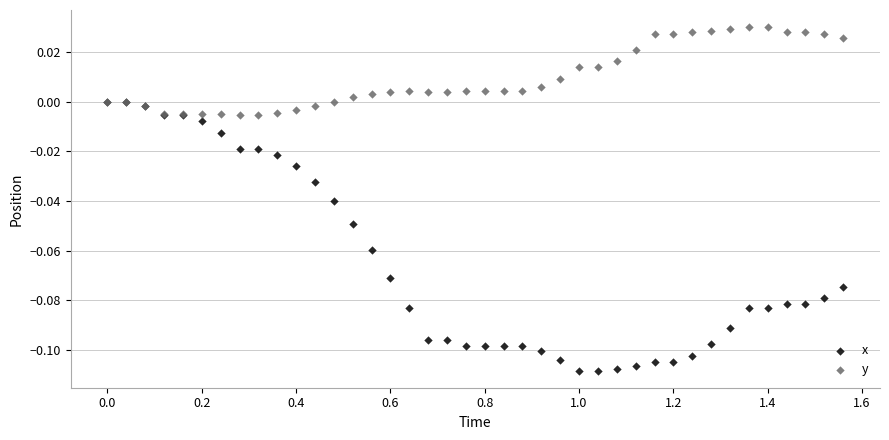

Which series has the widest spread of Y values?

x